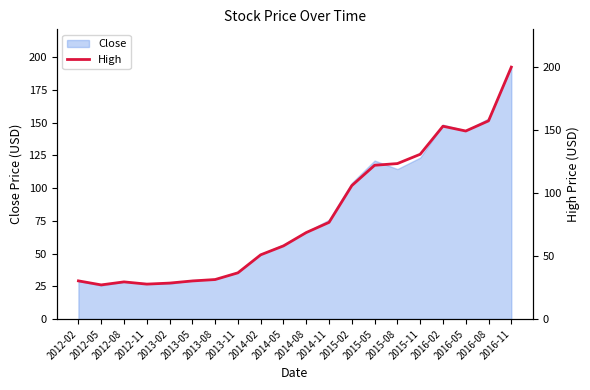

List the labels in order of value, smallest first.

2012-05, 2012-11, 2013-02, 2012-08, 2013-05, 2012-02, 2013-08, 2013-11, 2014-02, 2014-05, 2014-08, 2014-11, 2015-02, 2015-05, 2015-08, 2015-11, 2016-05, 2016-02, 2016-08, 2016-11